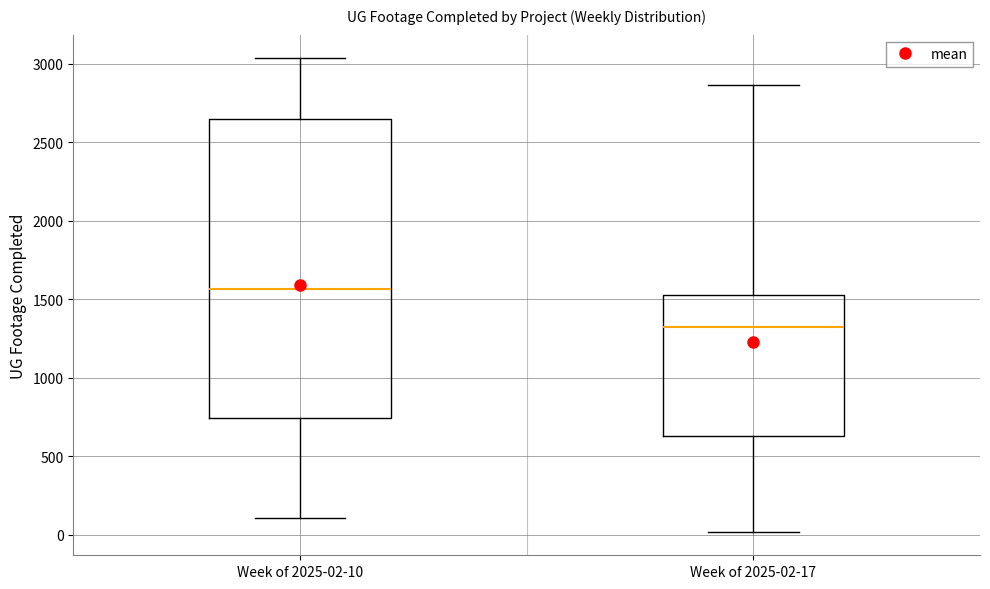

Reading left to right, read every box against the y-axis: the position of its median line, the range the box covers, and the ends of its whiskers. The values are not printed on the chart, so give them approximately, as read against the axis.

Week of 2025-02-10: median 1550, box 750 to 2650, whiskers 100 to 3050
Week of 2025-02-17: median 1300, box 650 to 1550, whiskers 0 to 2850